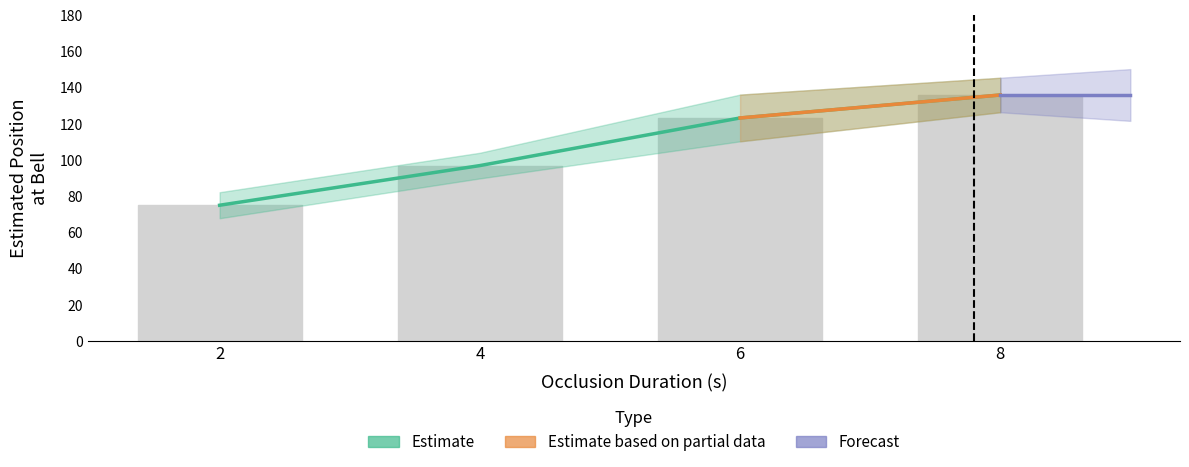

Rank the categories by value from lowest to highest.

2, 4, 6, 8